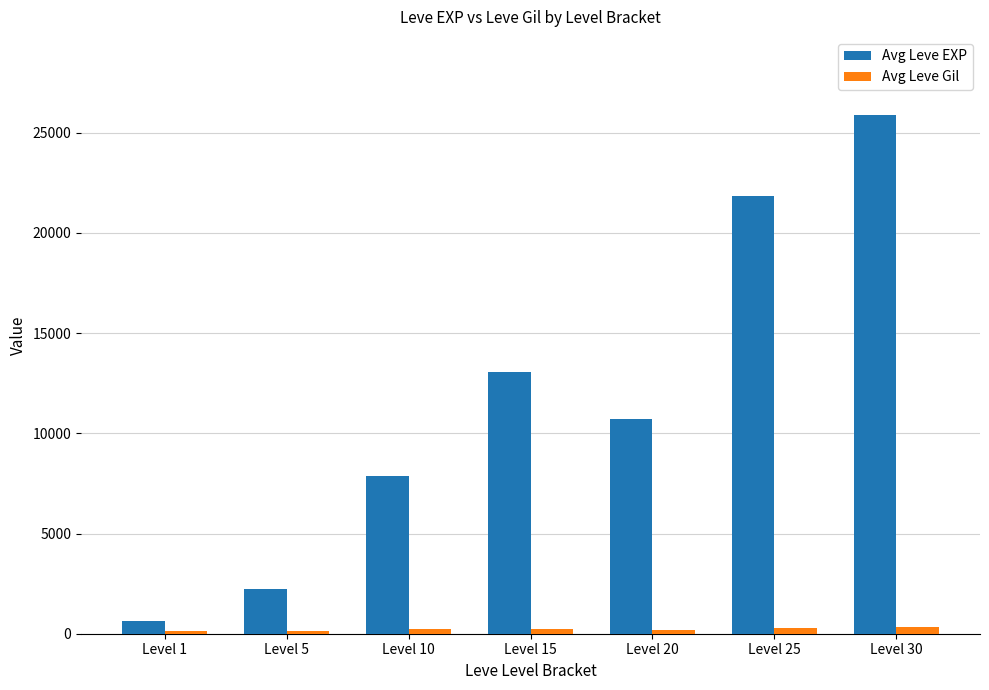

What is the average value of the Avg Leve Gil series?

220